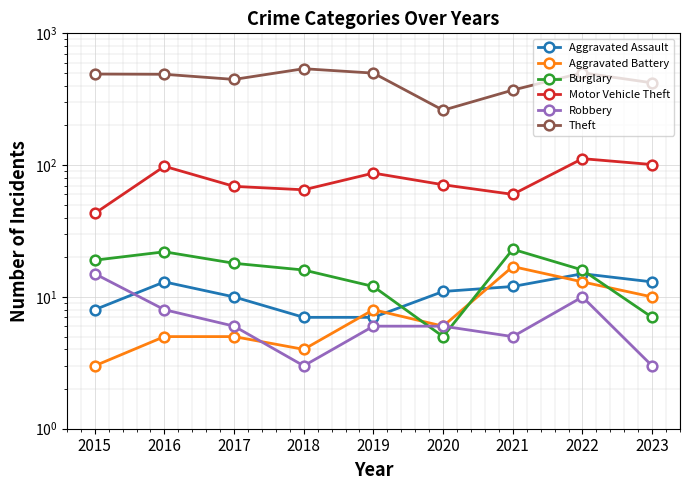

At which label does Aggravated Assault reach its minimum?

2018